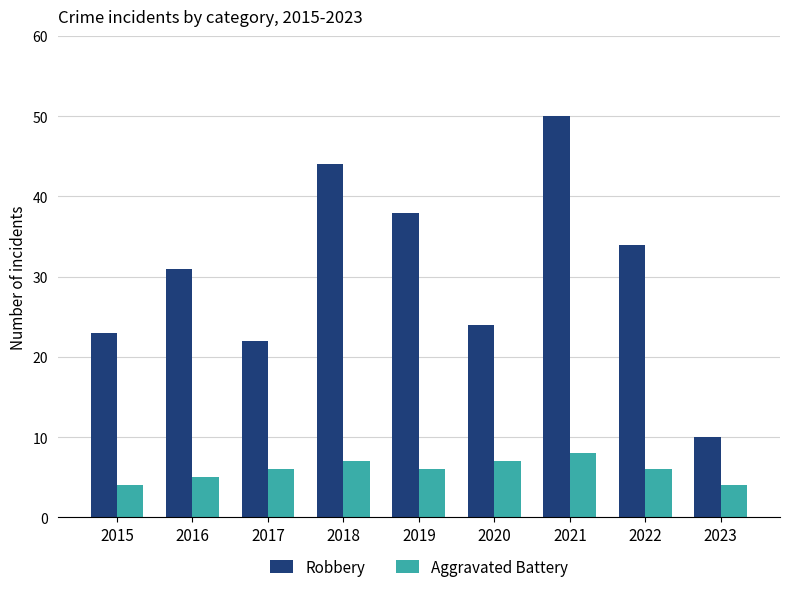

Is the value of Robbery at 2021 greater than the value of Aggravated Battery at 2023?

Yes